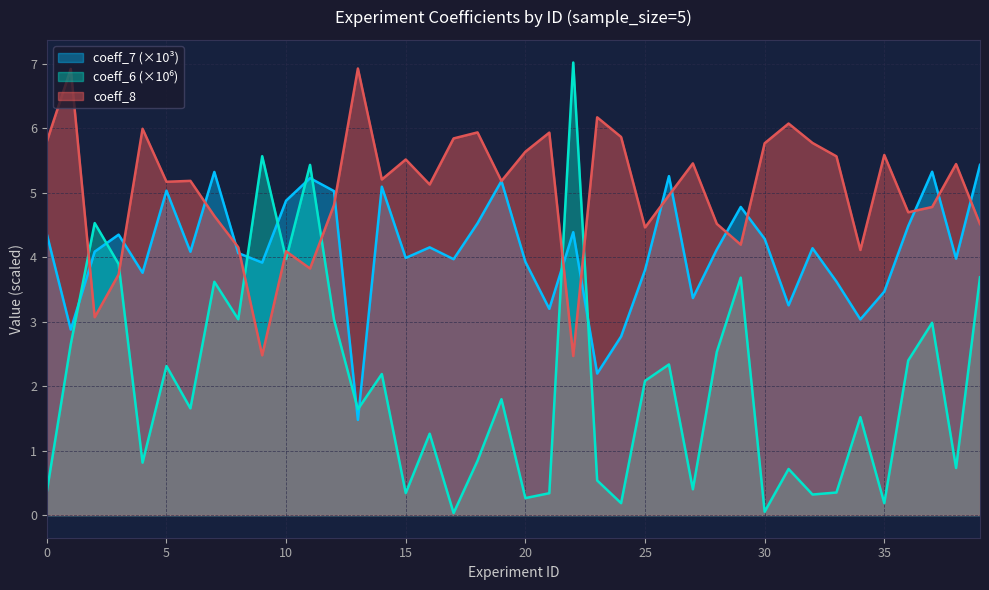

What is the value of the coeff_6 point at the 5th from the left?

0.8